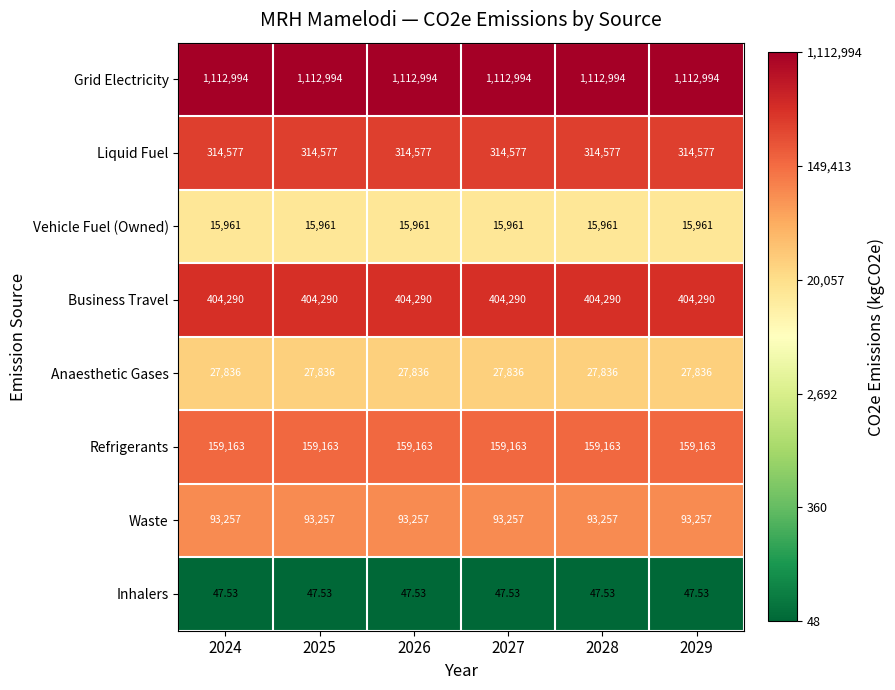

What is the smallest value displayed?

47.5